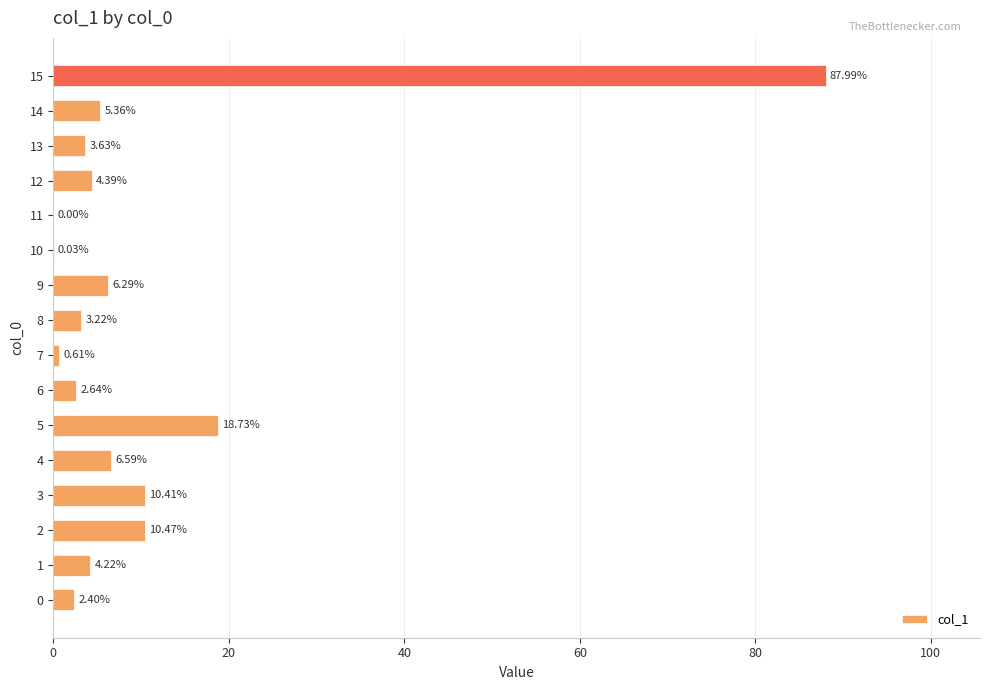

What is the change in value from 1 to 10?

-4.2